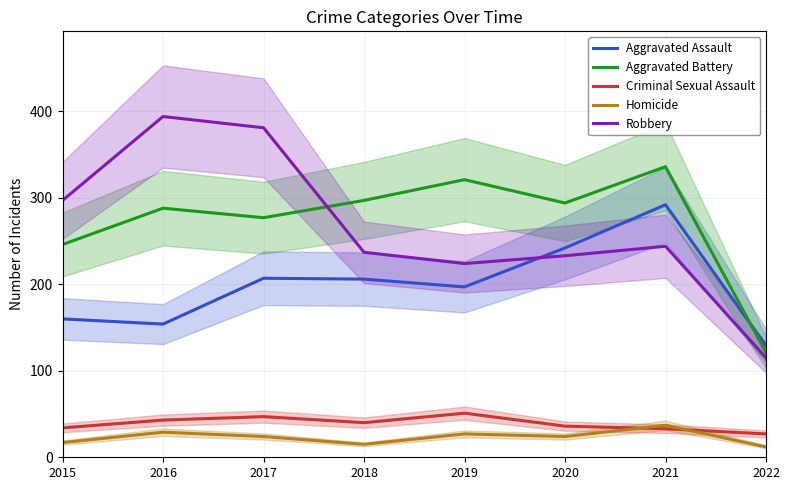

At which label does Aggravated Battery first exceed 294?

2018